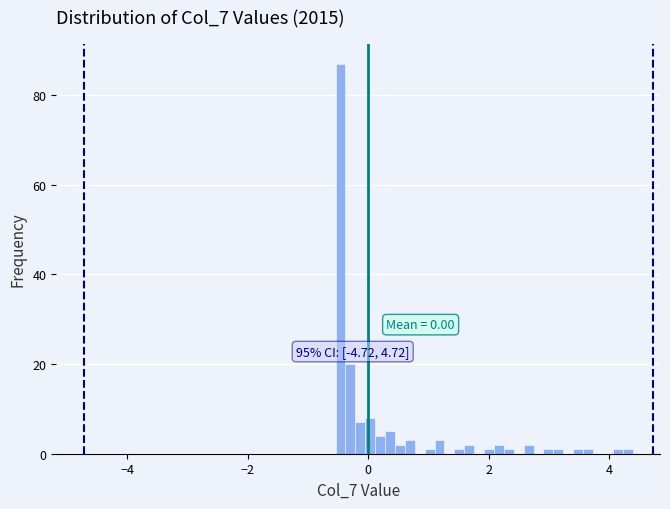

Around what value on the x-axis is the tallest bar? Give the approximate position of its centre, as read against the axis.

-0.4